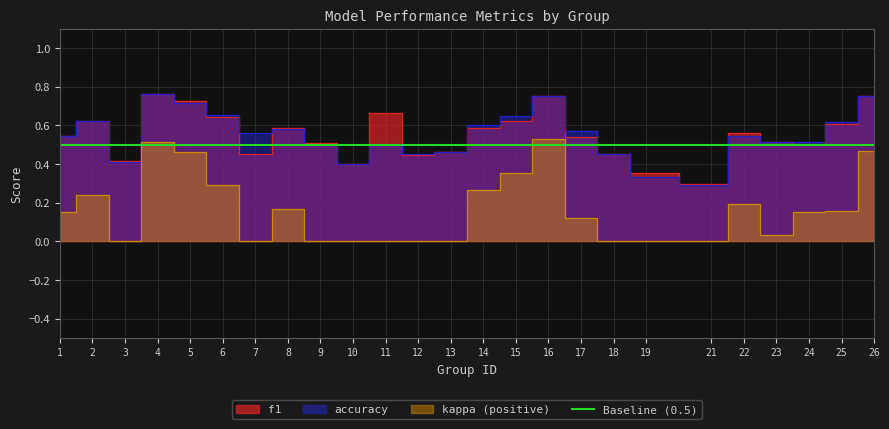

What value does the f1 series have at 7?

0.4